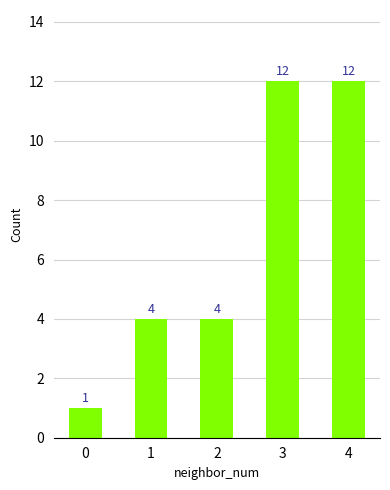

What is the greatest value displayed?

12